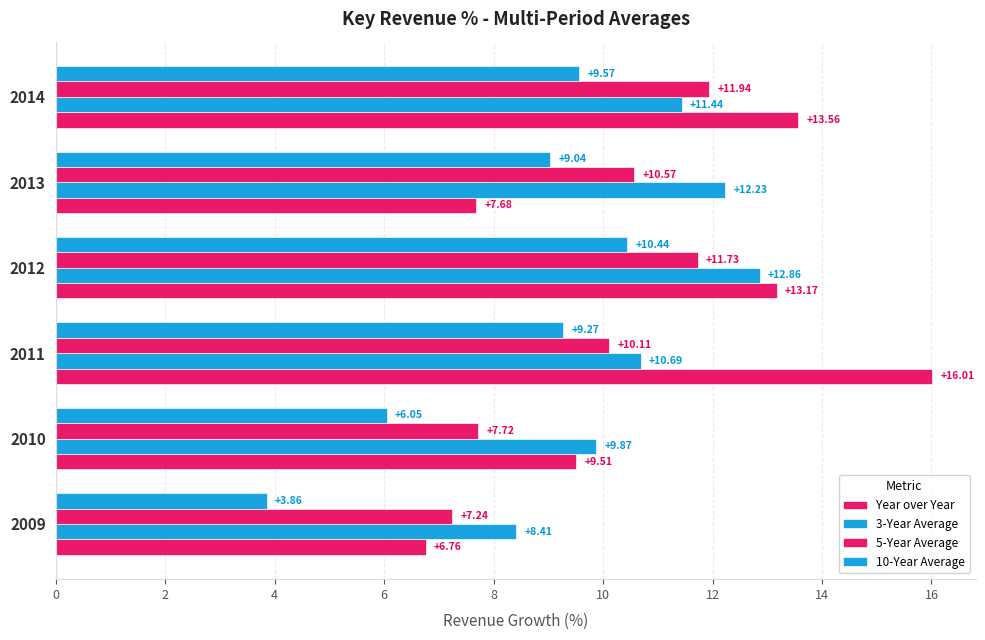

How many data points in 10-Year Average are above 9?

4